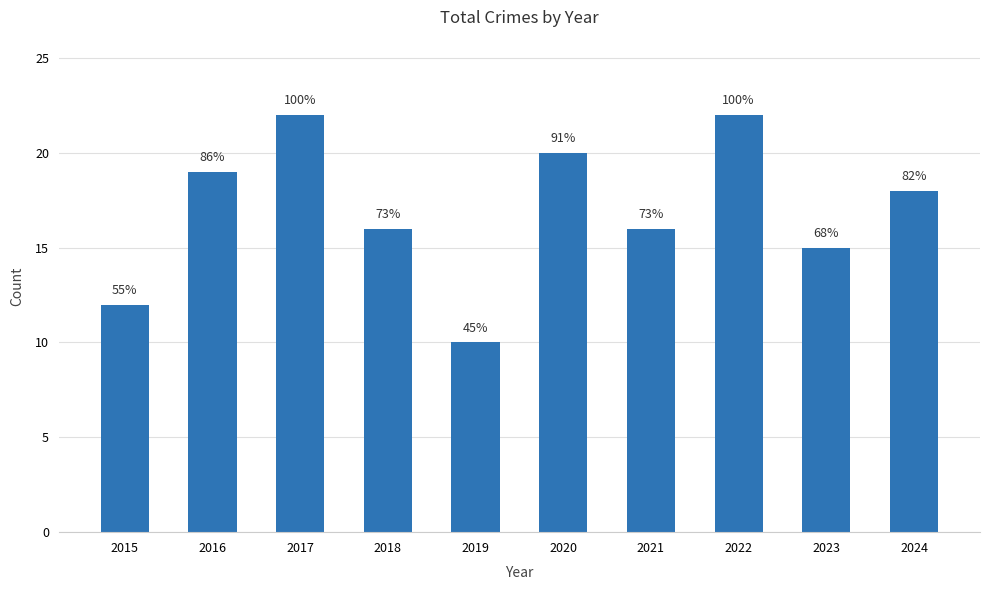

Does the chart contain any negative values?

No